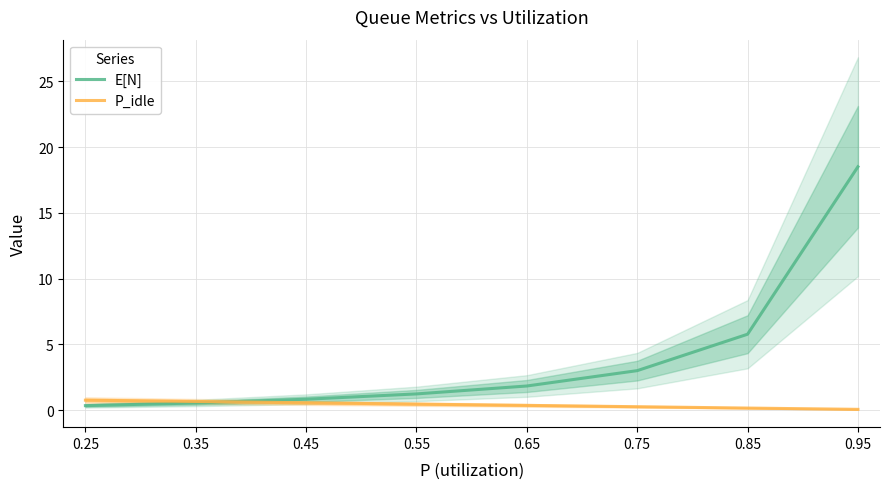

Which series has the largest total across all categories?

E[N]